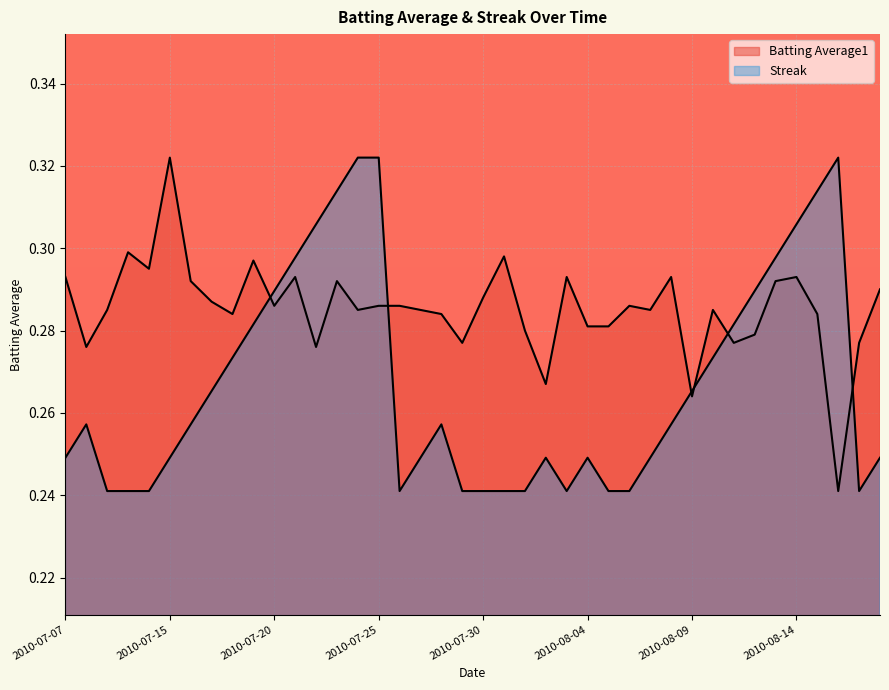

At how many categories does at least one series exceed 0?

40